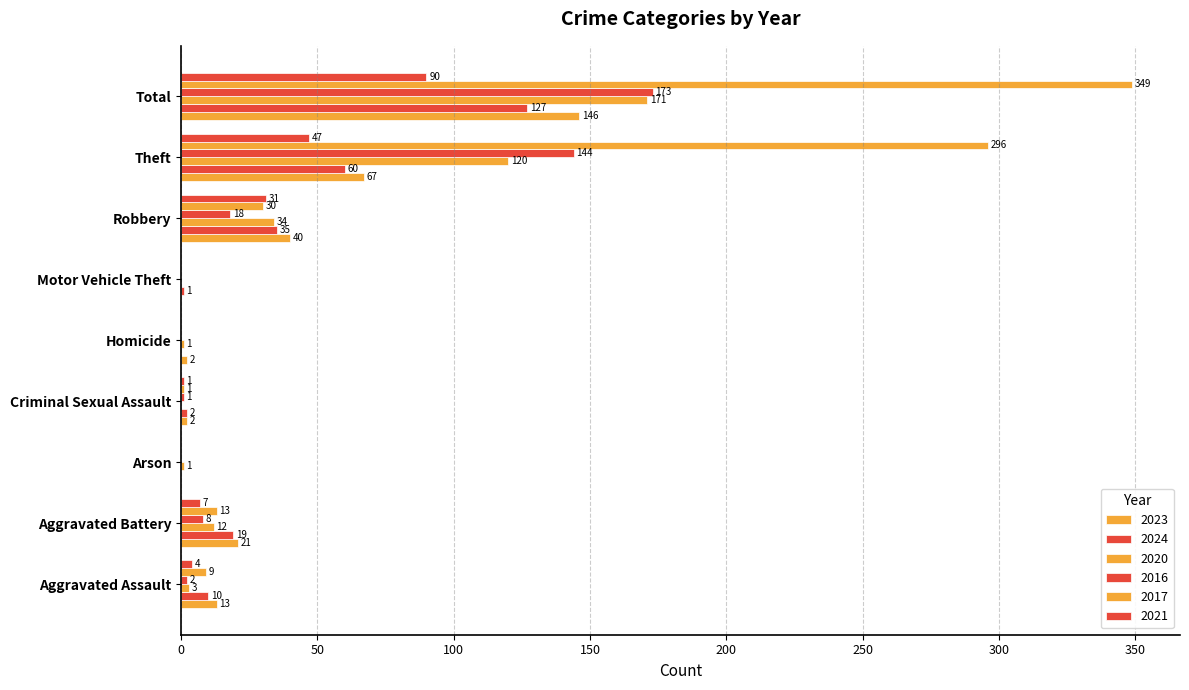

The value of 2017 at Criminal Sexual Assault is 1. True or false?

False